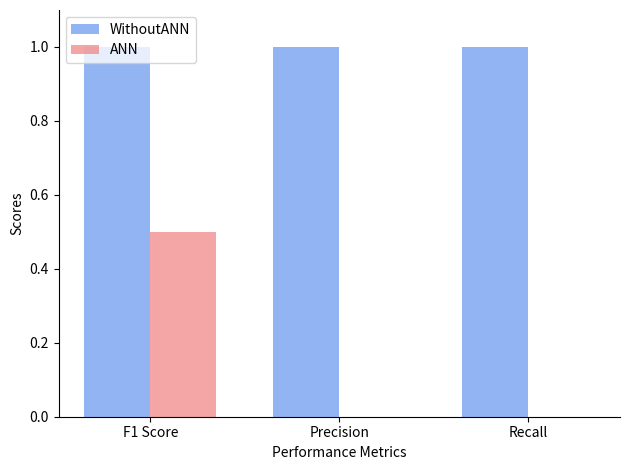

What is the sum of the WithoutANN values at Precision and F1 Score?

2.0